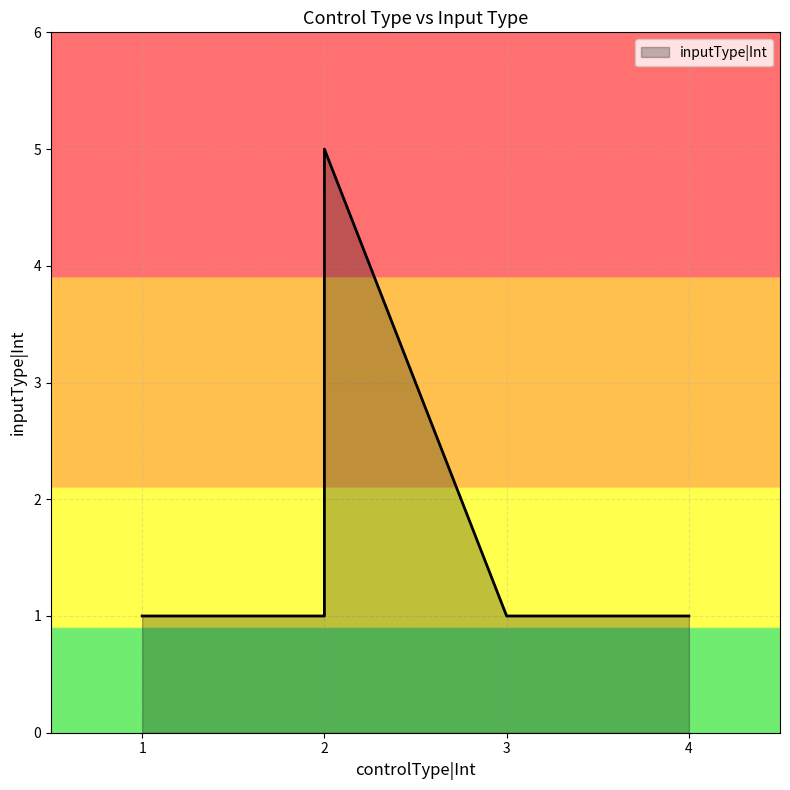

At which label is the value closest to 3?

1